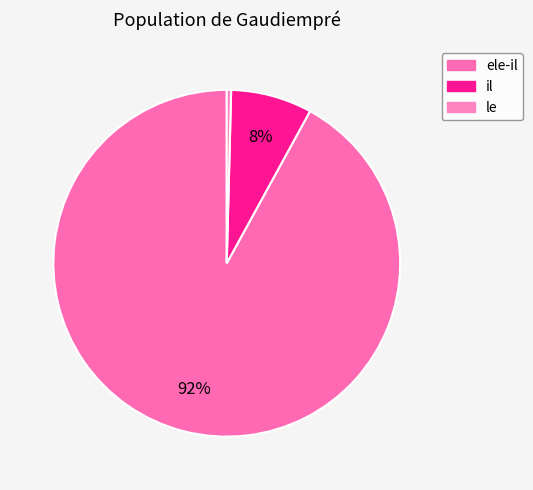

How many slices are in this pie chart?

3